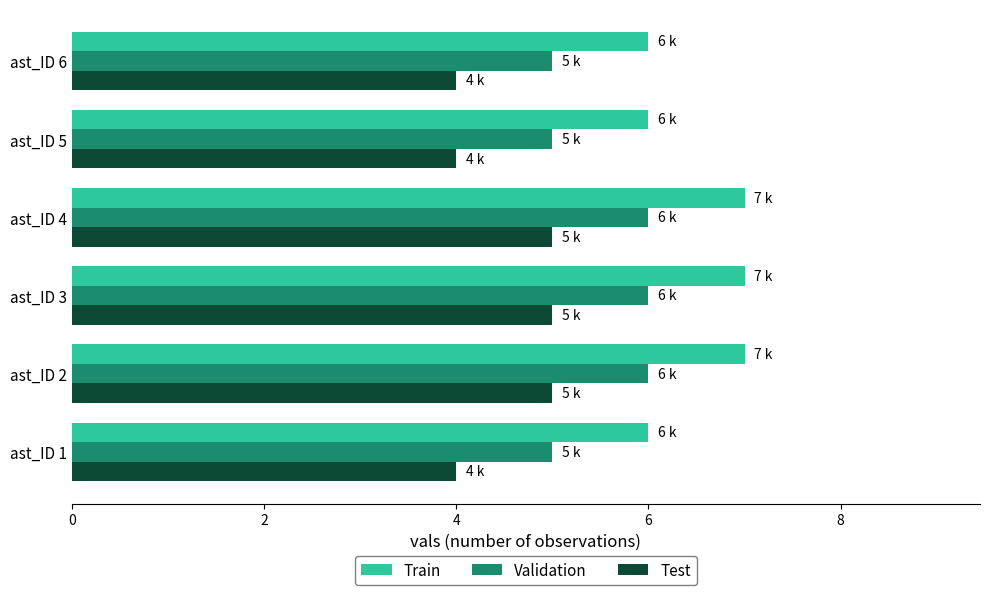

What is the sum of all Validation values?

33